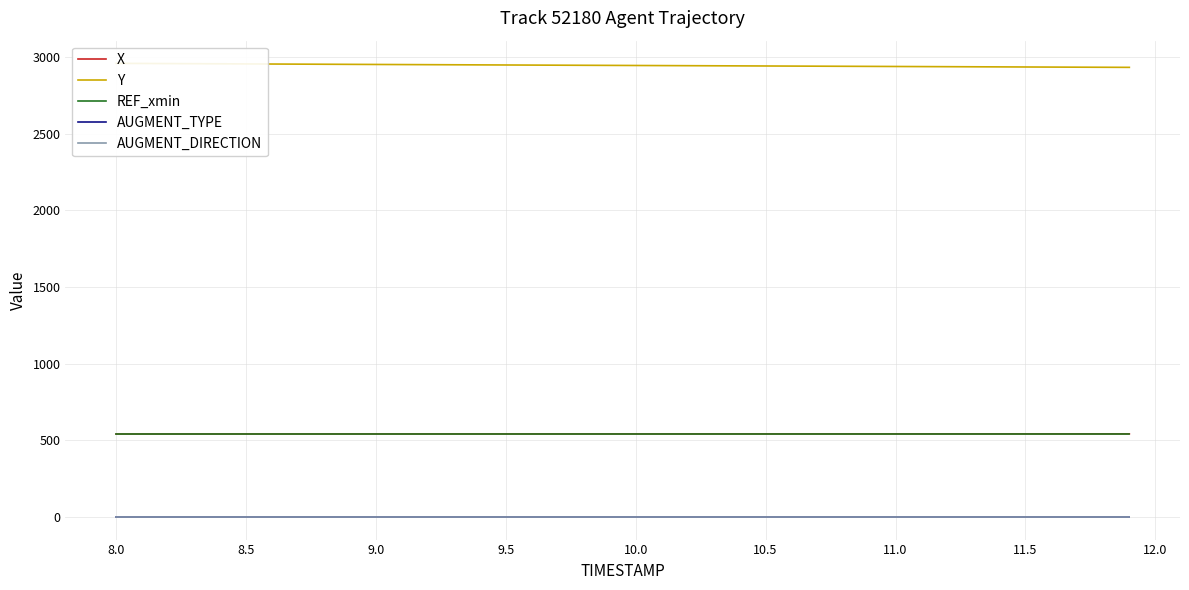

How many values in the X series exceed 542?

36